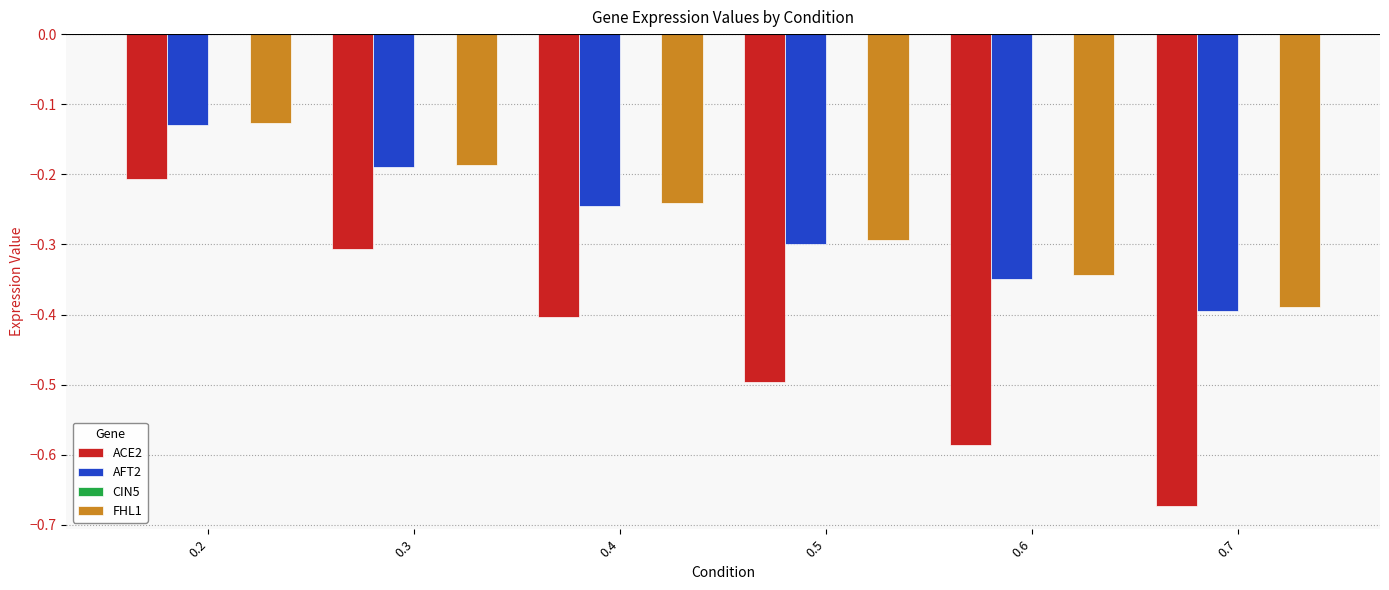

What is the sum of all ACE2 values?

-2.7